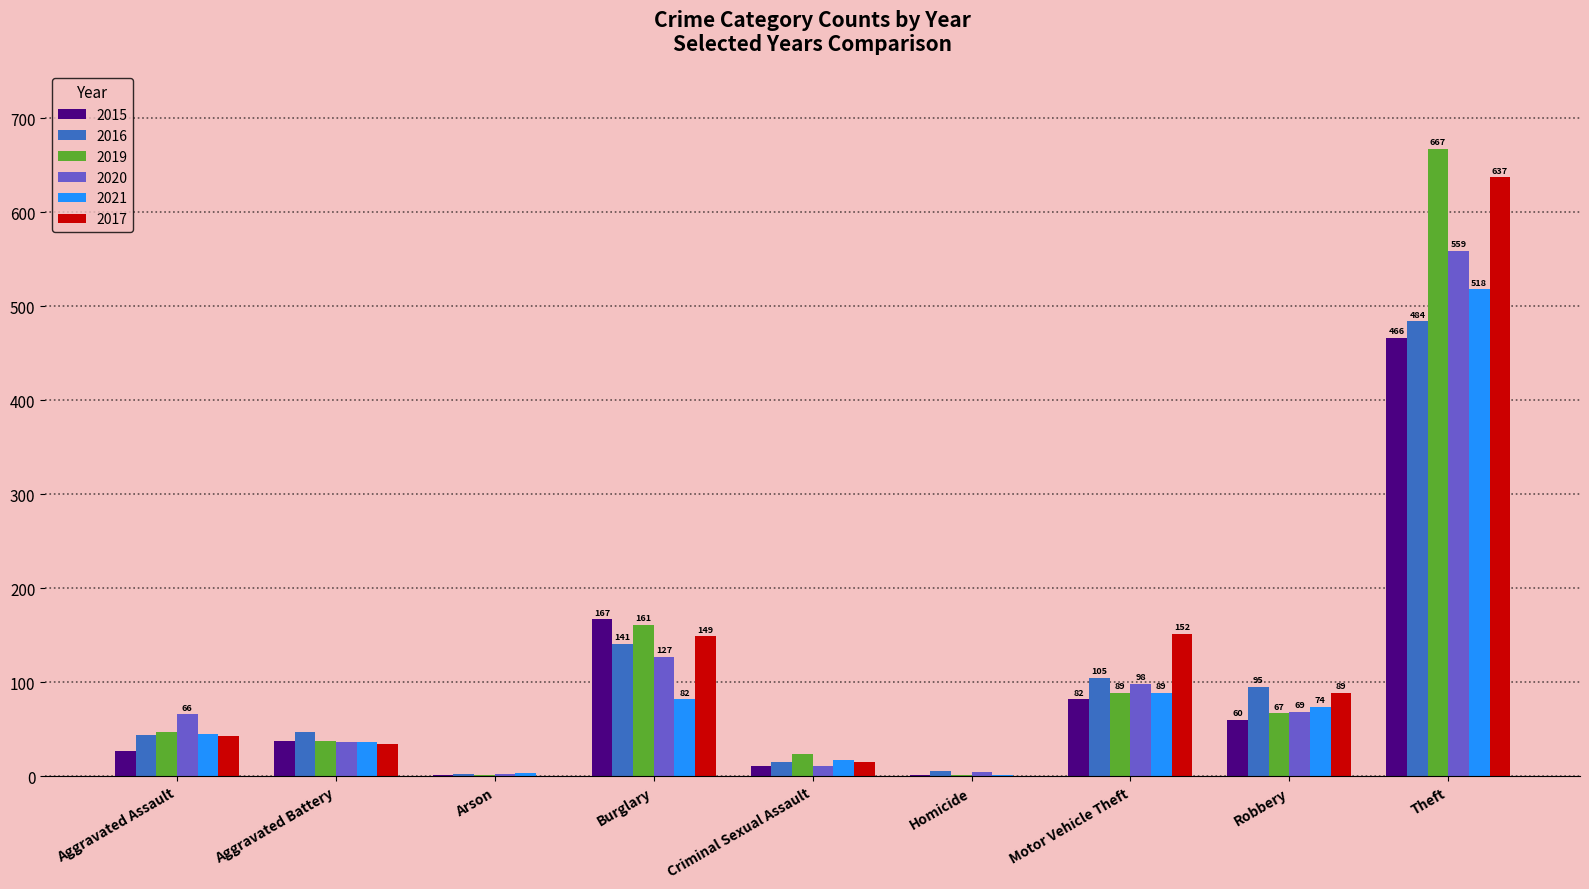

What is the sum of the 2016 values at Aggravated Assault and Burglary?

185